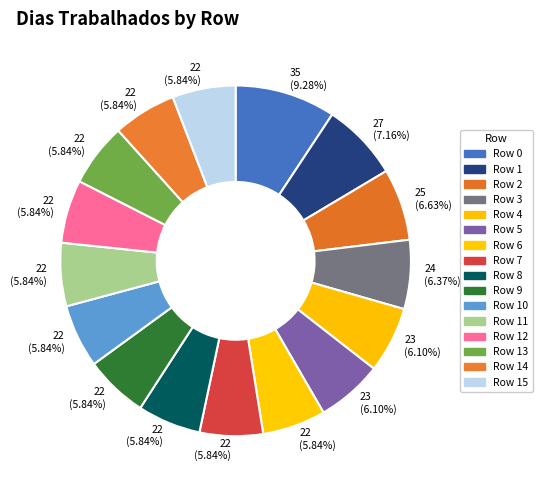

Does any single category account for the majority?

No